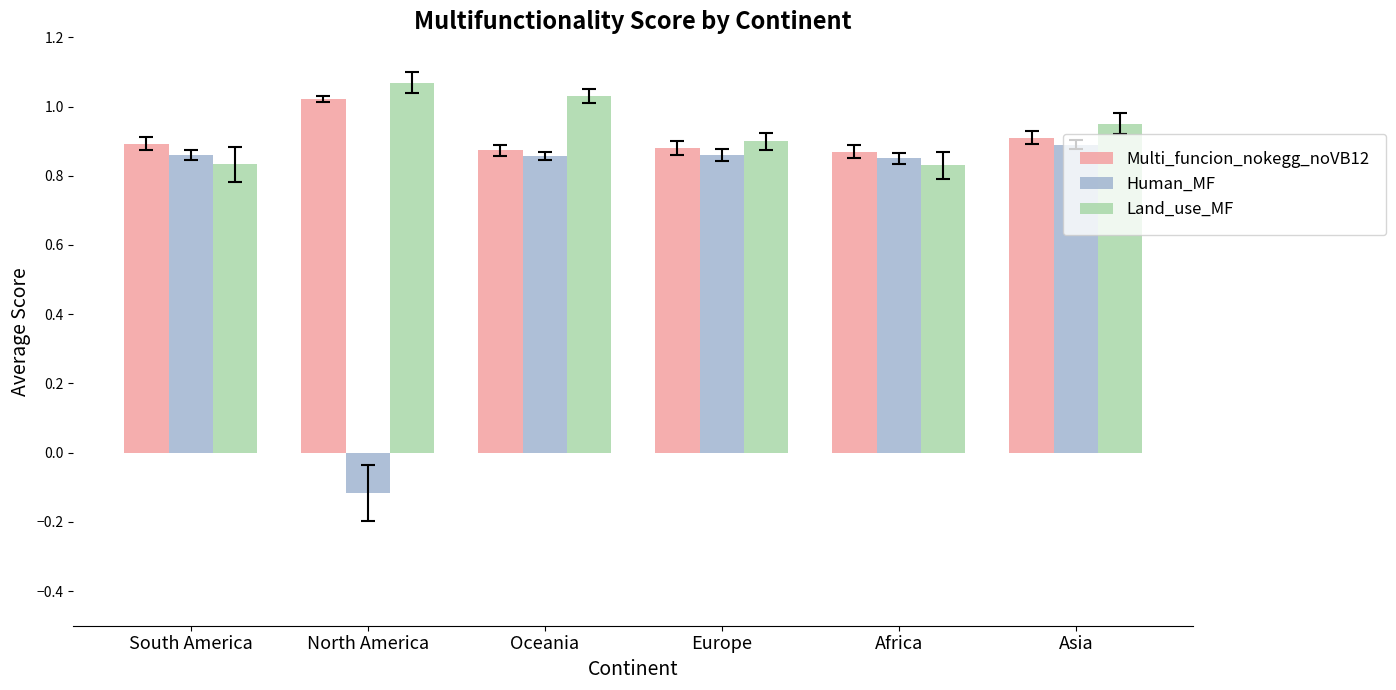

Which label corresponds to the smallest value in the chart?

North America